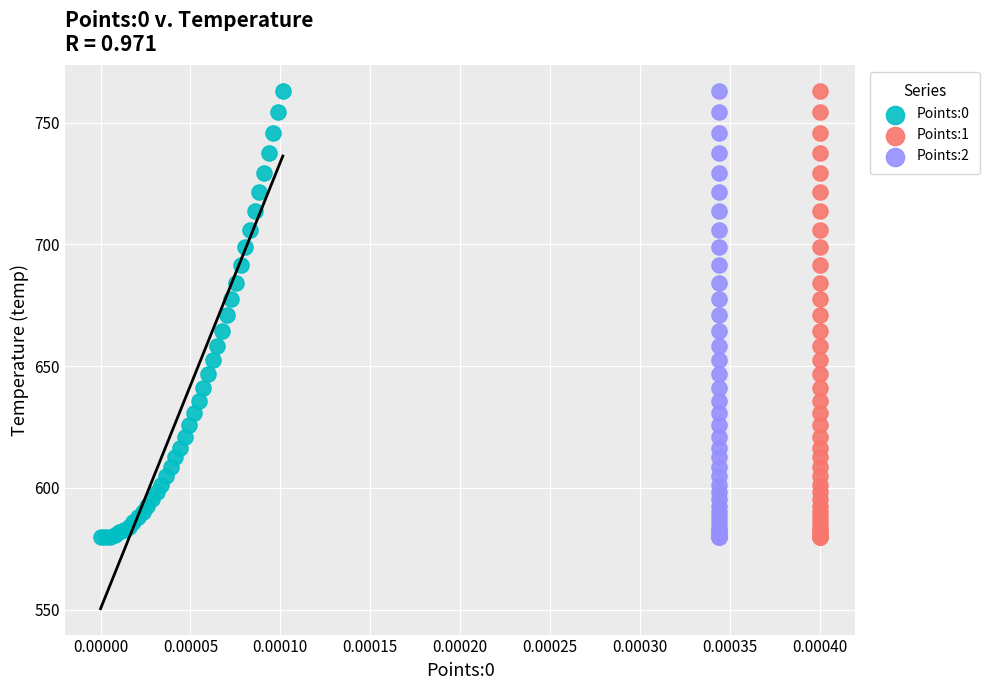

What are all the series names shown in the legend?

Points:0, Points:1, Points:2